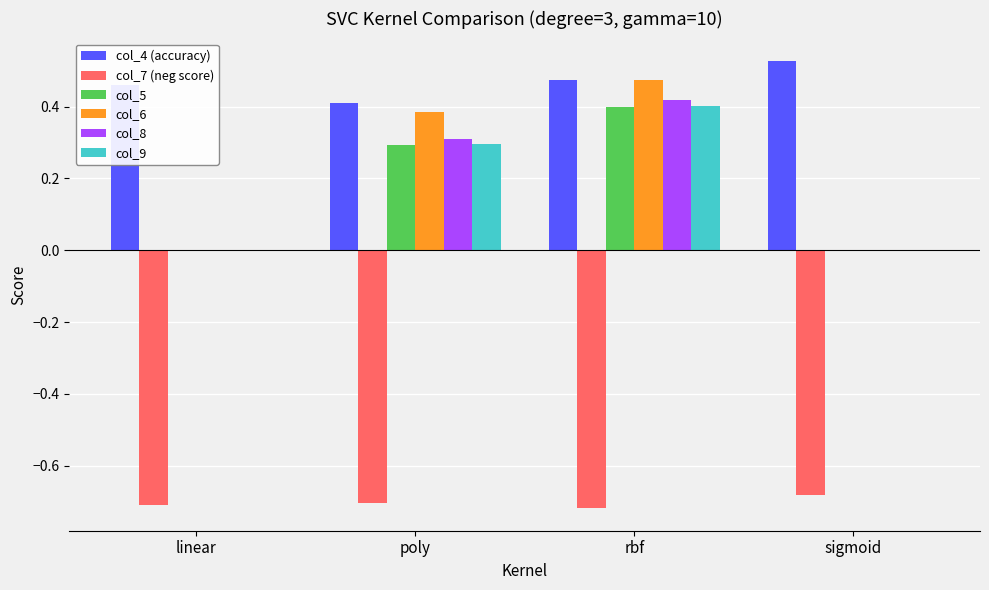

Count the number of categories in the chart.

4